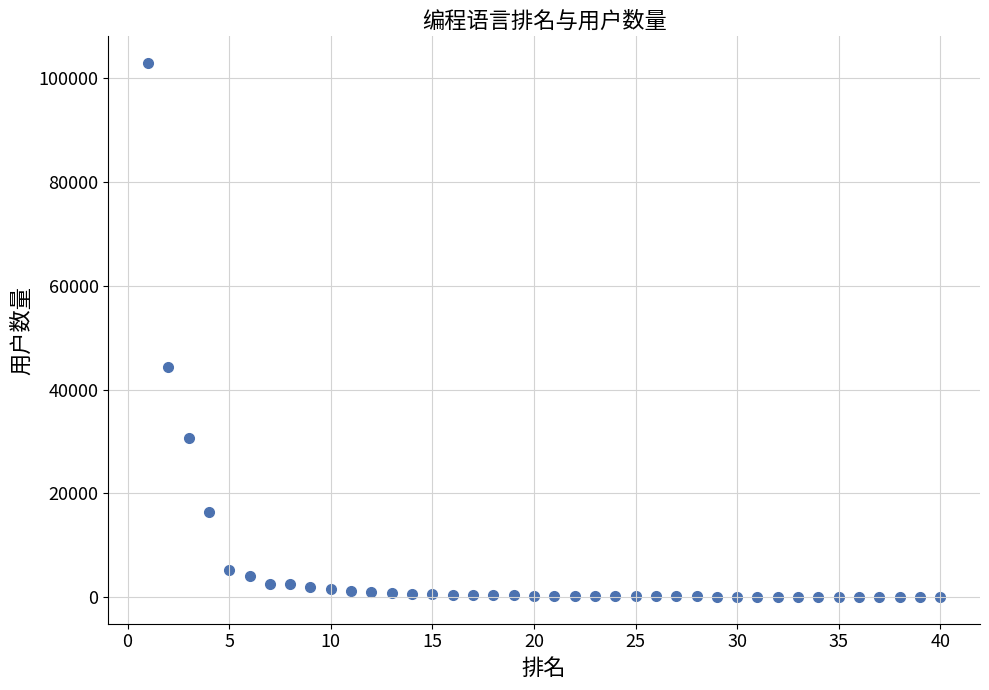

What Y value in the scatter plot is closest to 51453?

44353